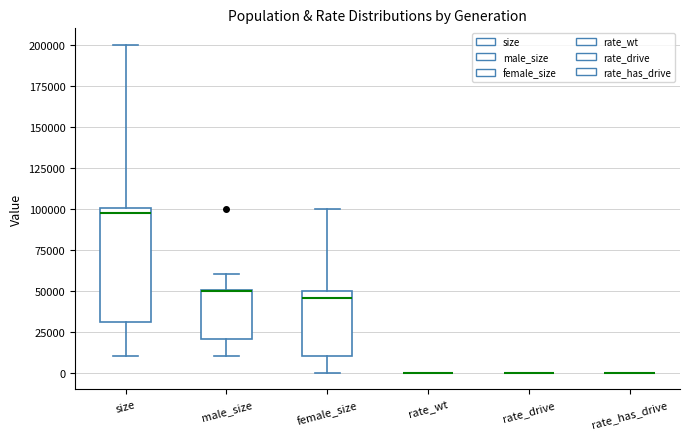

Where does the lower whisker of the box for female_size end on the y-axis? The values are not printed on the chart, so give them approximately, as read against the axis.

0